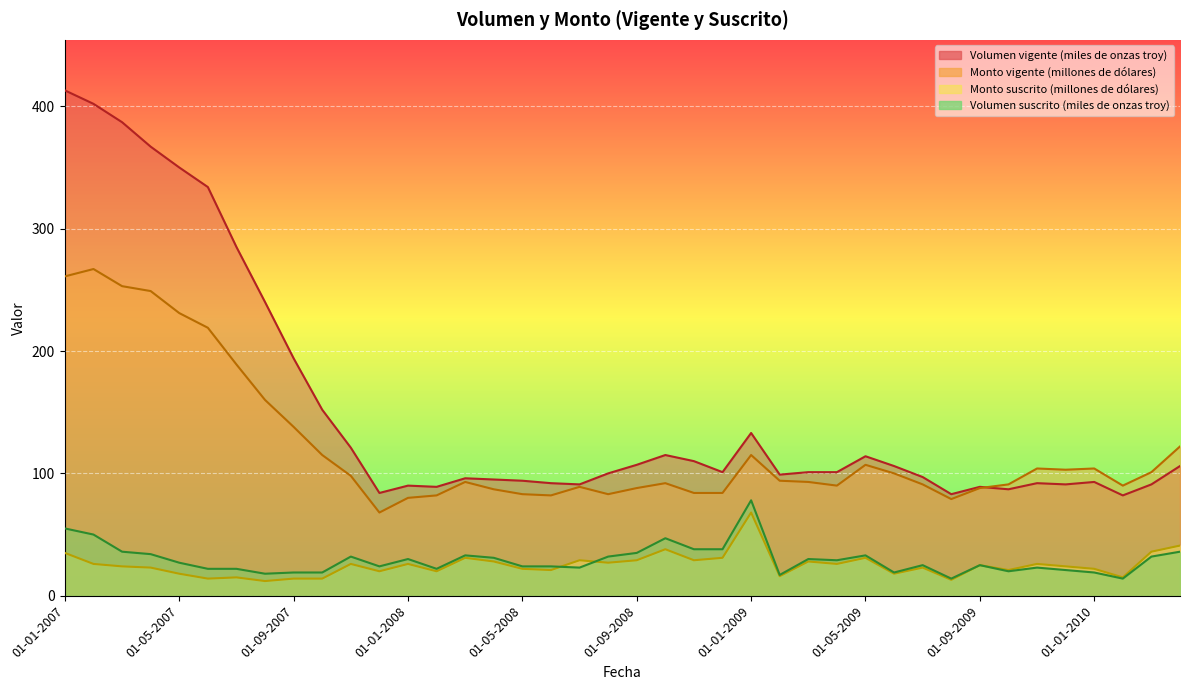

What is the sum of the Monto vigente (millones de dólares) values at 01-06-2007 and 01-08-2007?

379